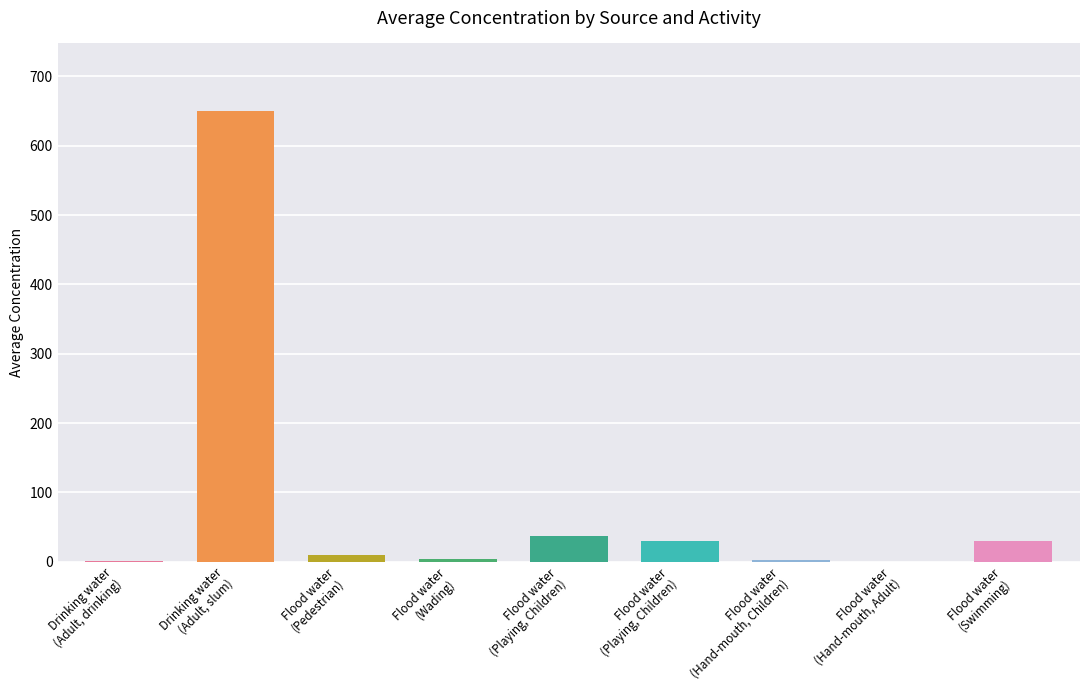

What is the value of the 3rd bar from the left?

10.0